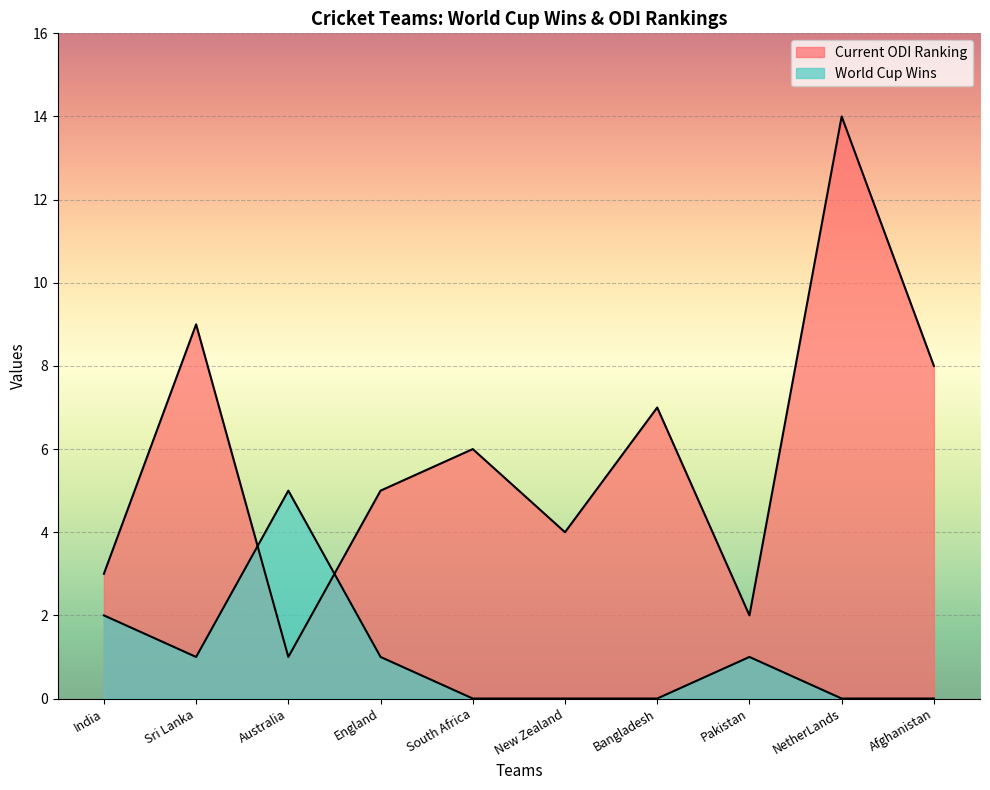

True or false: Current ODI Ranking and World Cup Wins intersect in this chart.

True